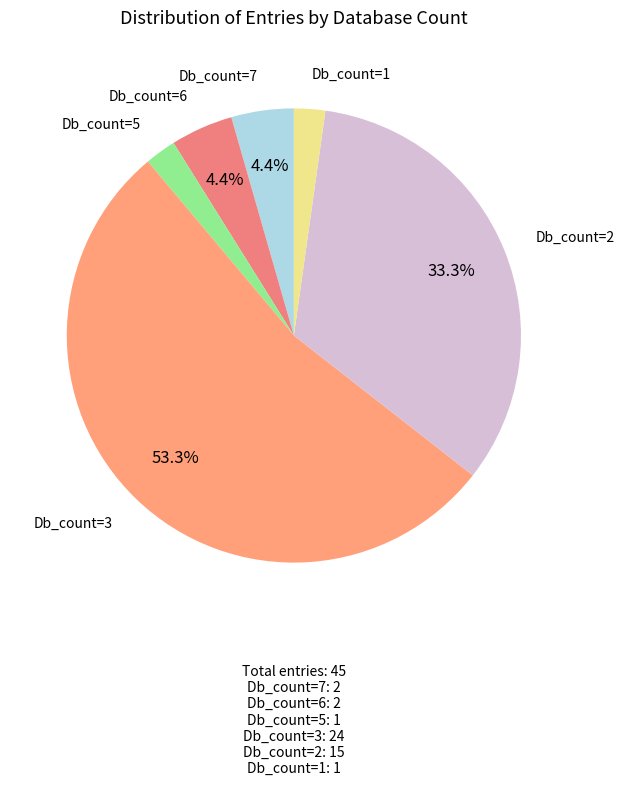

Count the number of slices in the pie.

6